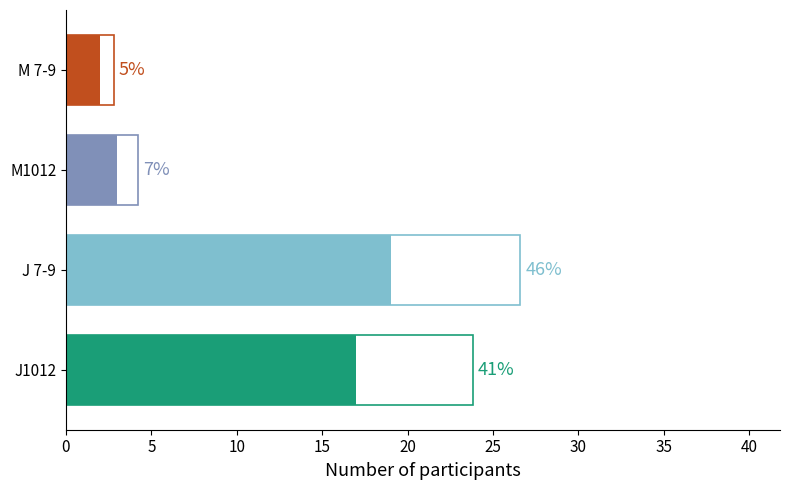

How many data points in Count are above 2?

4